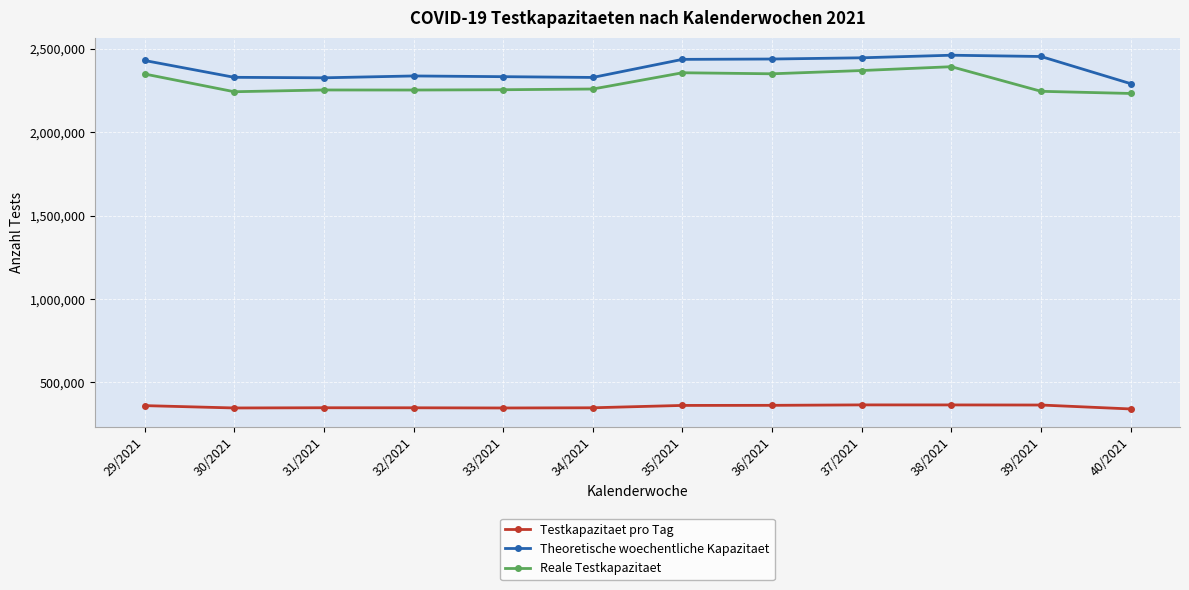

Read the Reale Testkapazitaet value at 38/2021.

2391889